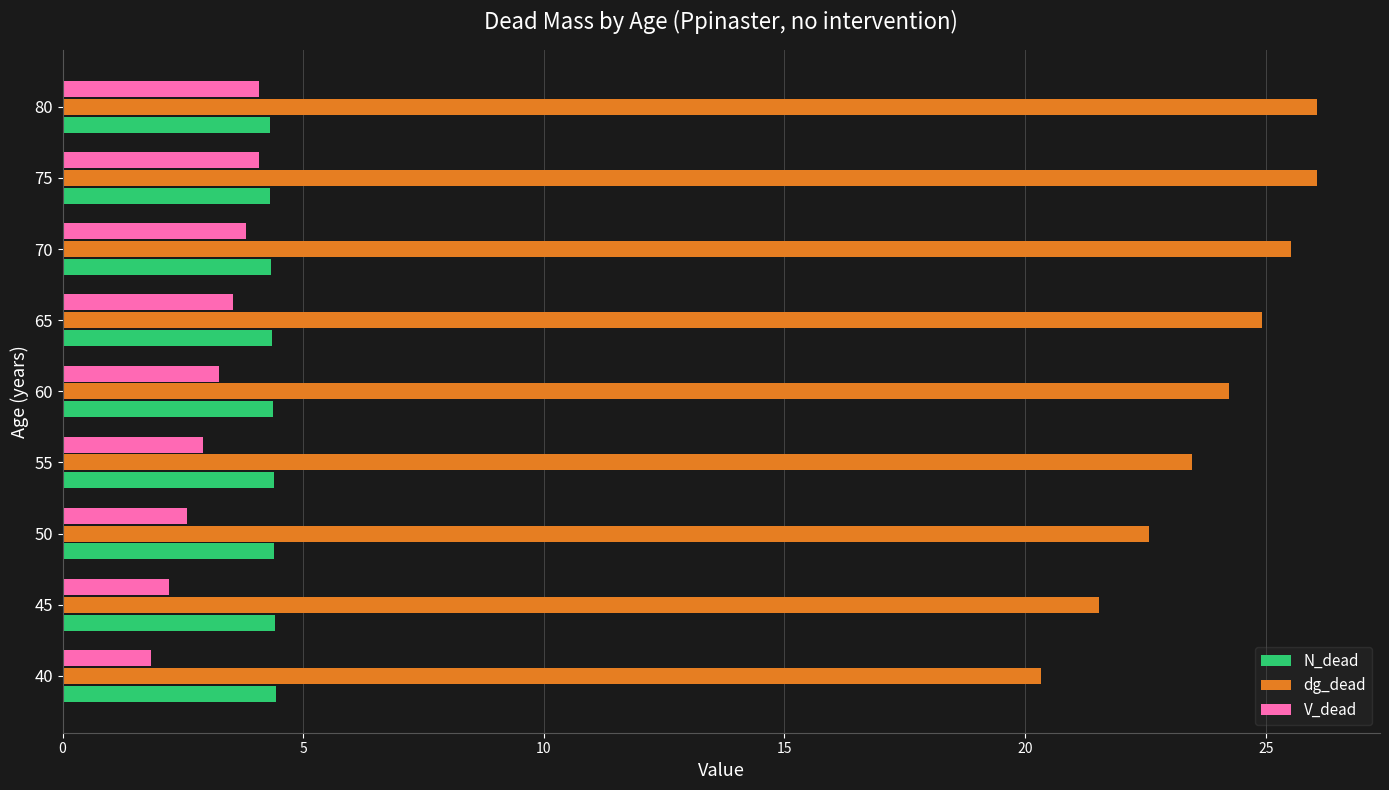

Which series has the widest spread of values?

dg_dead